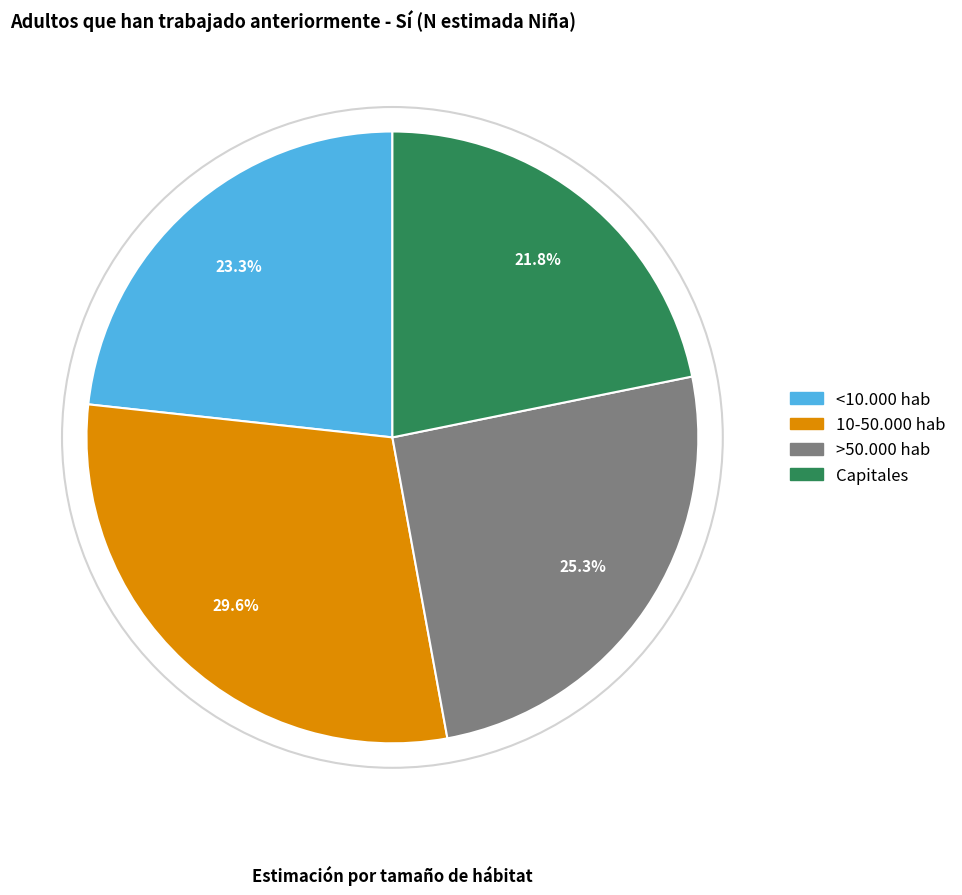

Do <10.000 hab and 10-50.000 hab together represent more than half of the pie?

Yes